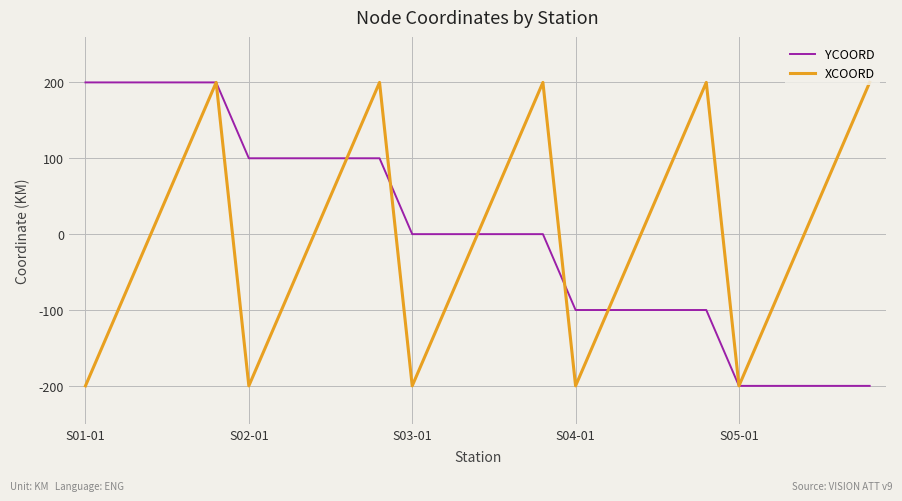

What is the lowest value of the YCOORD series?

-200